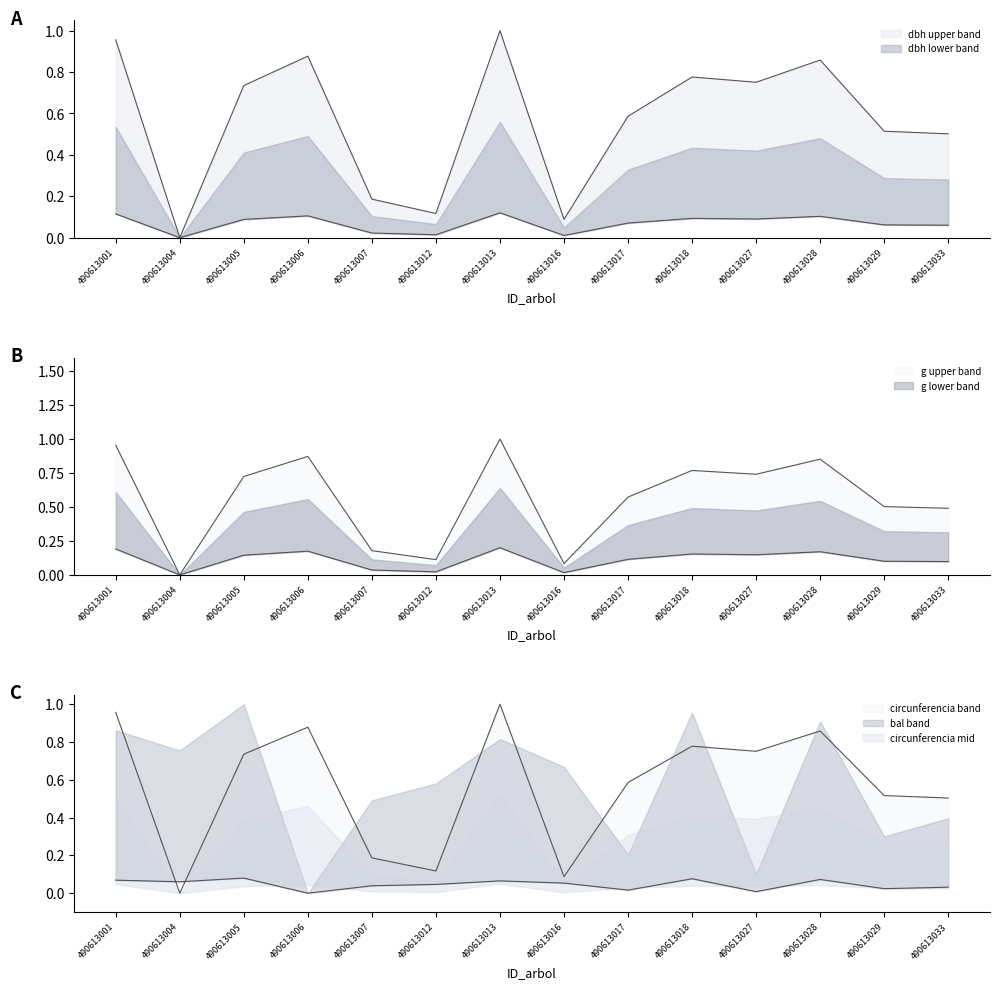

Which series changed the most between 490613012 and 490613013?

dbh